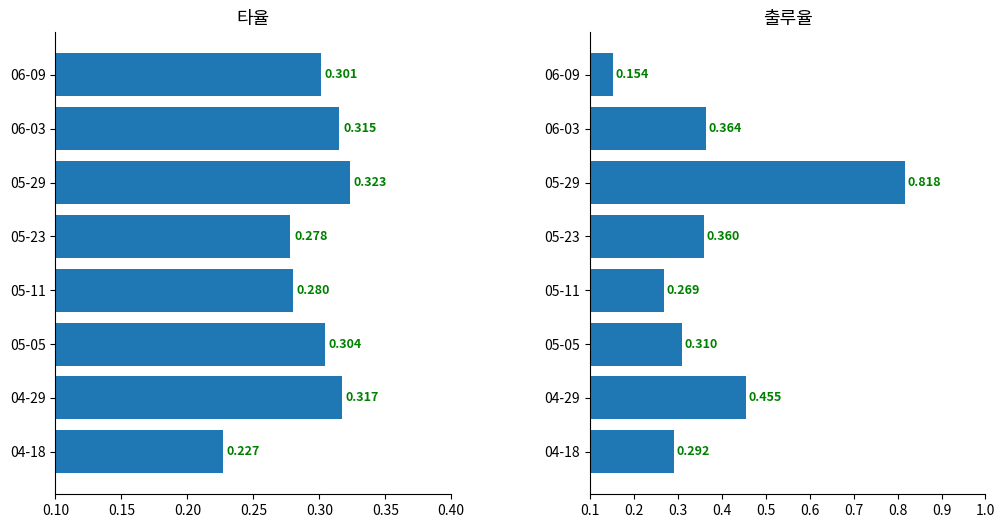

Where is 타율 nearest to the value 0?

04-18